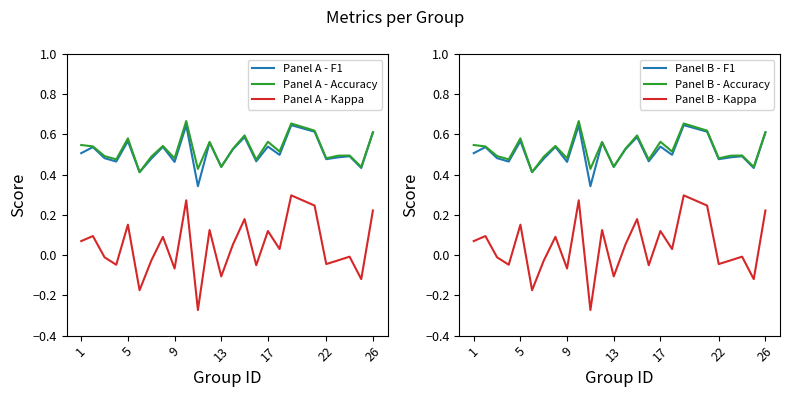

True or false: Panel A - F1 and Panel A - Kappa intersect in this chart.

False